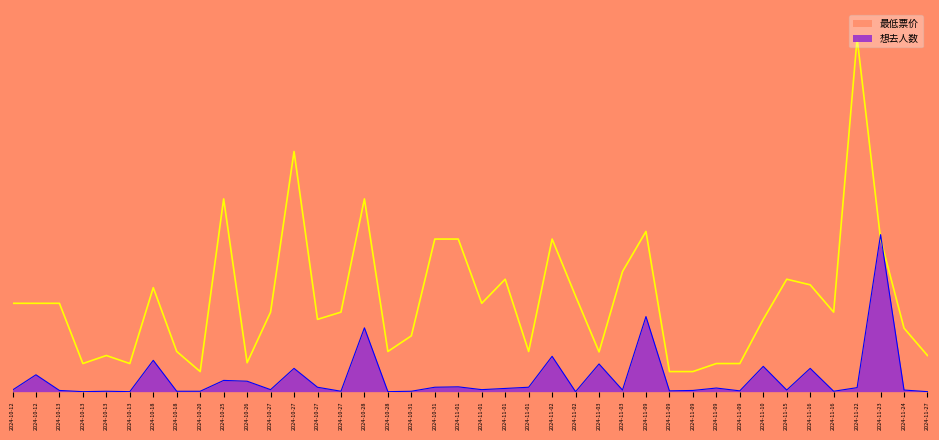

True or false: 最低票价 and 想去人数 intersect in this chart.

True